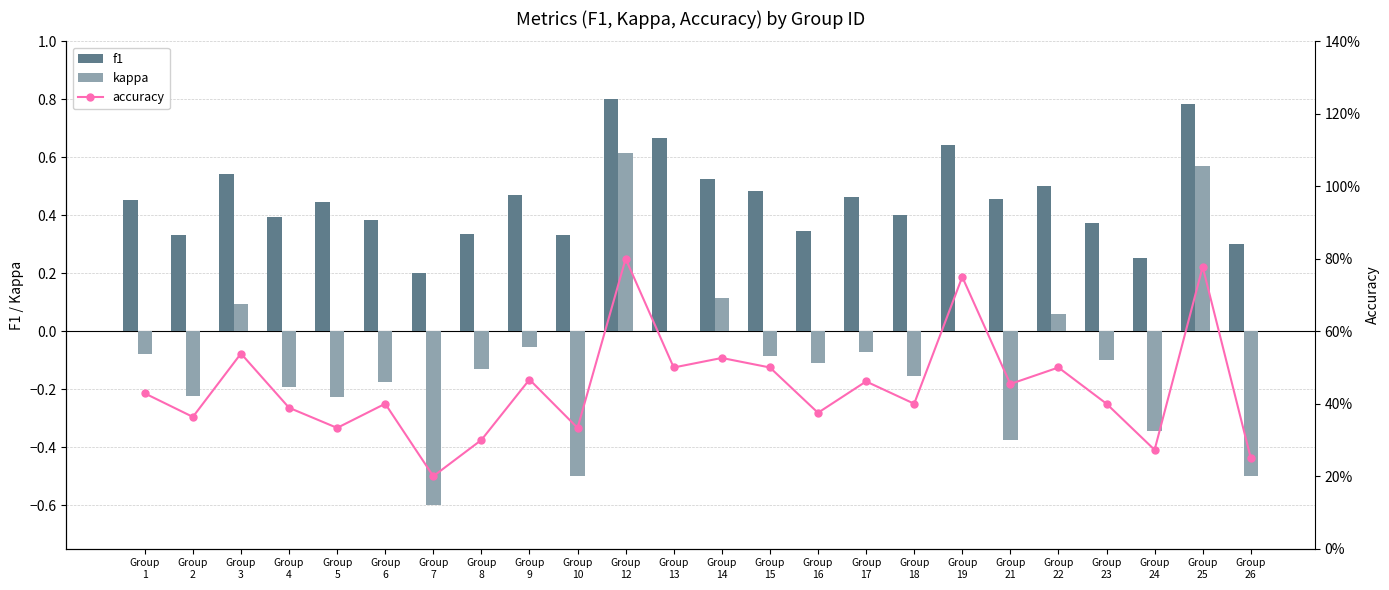

How many groups of bars are there?

24